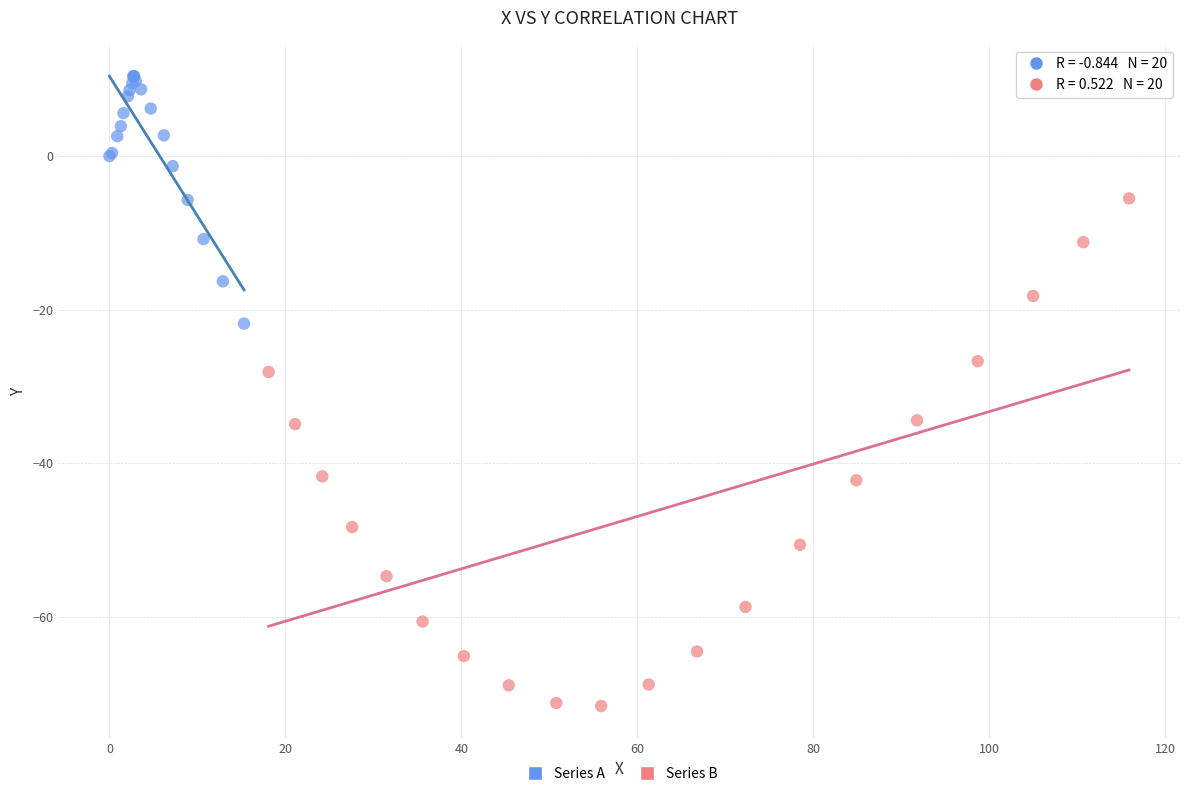

Which series reaches the minimum Y coordinate?

Series B